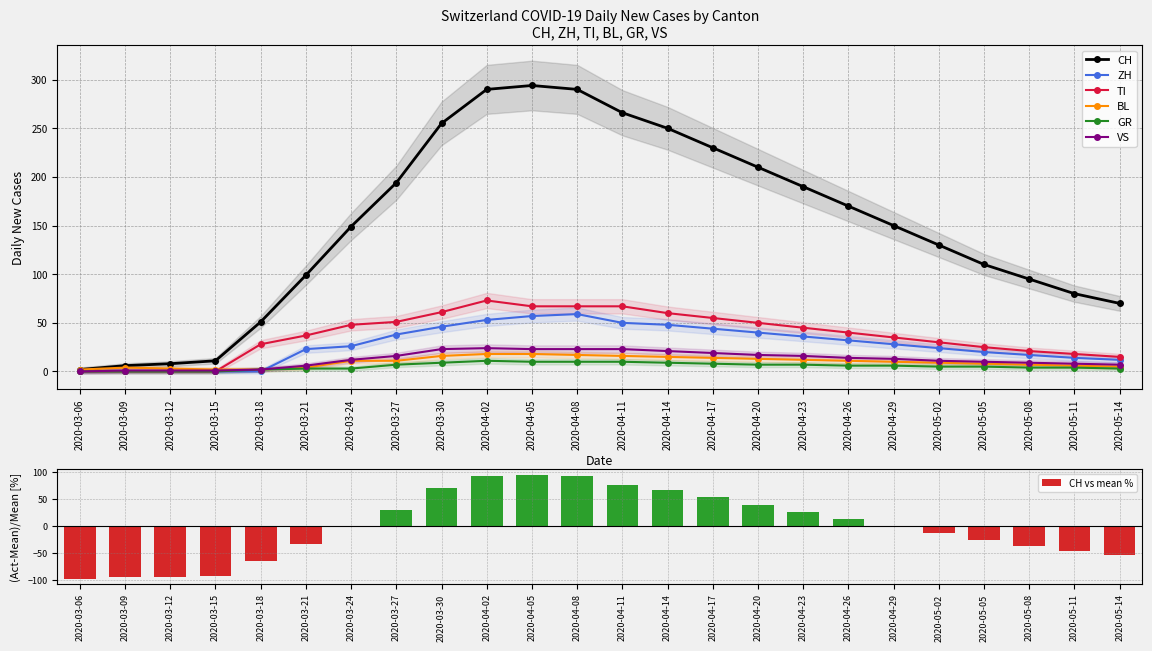

What is the label of the 4th bar from the left?

2020-03-15